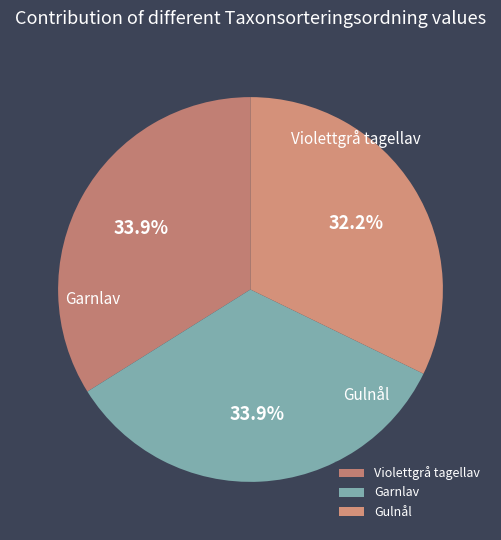

To the nearest percent, what is the average slice percentage?

33%